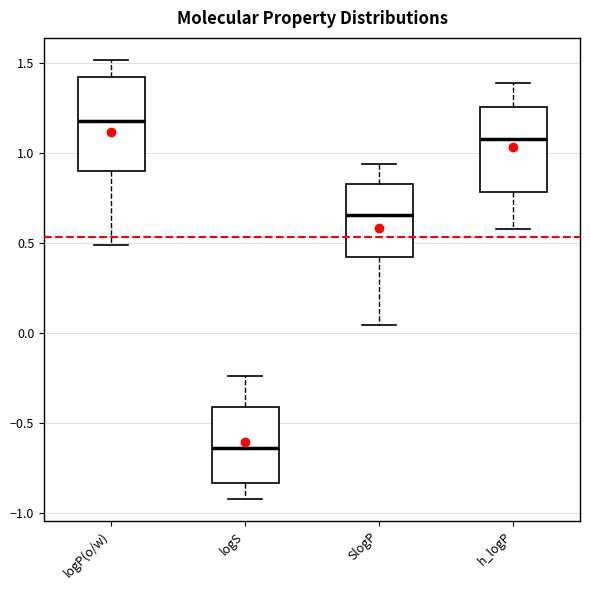

Reading left to right, transcribe this box plot: for each box, give where its median line is, the range the box spans, and where its two whiskers end, as read against the y-axis. The values are not printed on the chart, so give them approximately, as read against the axis.

logP(o/w): median 1.20, box 0.90 to 1.40, whiskers 0.50 to 1.50
logS: median -0.65, box -0.85 to -0.40, whiskers -0.90 to -0.25
SlogP: median 0.65, box 0.40 to 0.85, whiskers 0.05 to 0.95
h_logP: median 1.10, box 0.80 to 1.25, whiskers 0.60 to 1.40